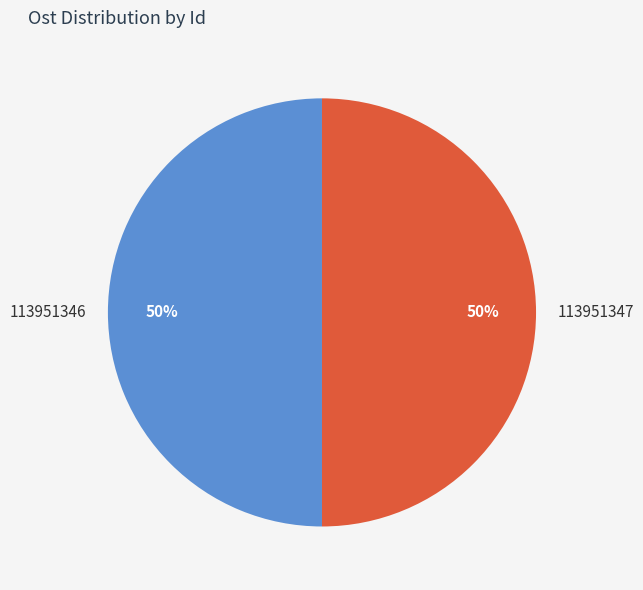

To the nearest percent, what percentage of the pie is 113951347?

50%